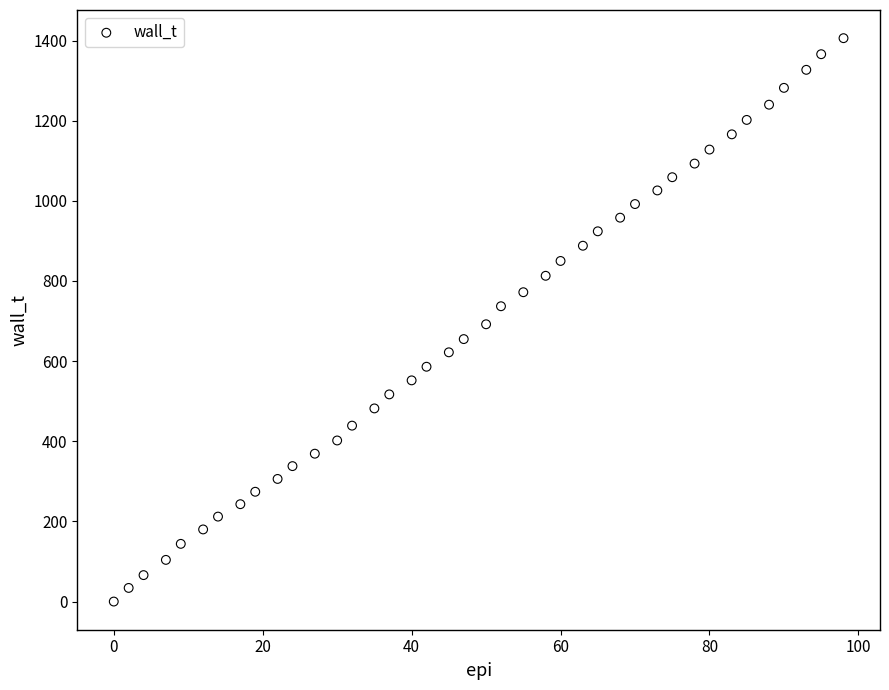

What is the range of Y values (max minus min)?

1406